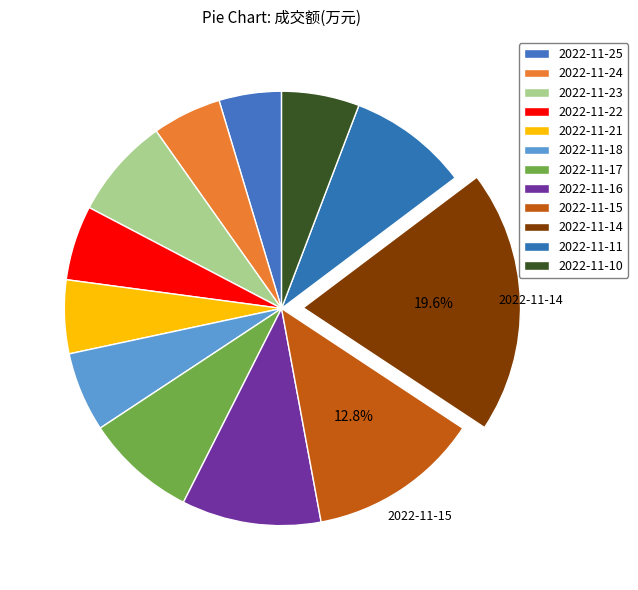

Count the number of slices in the pie.

12